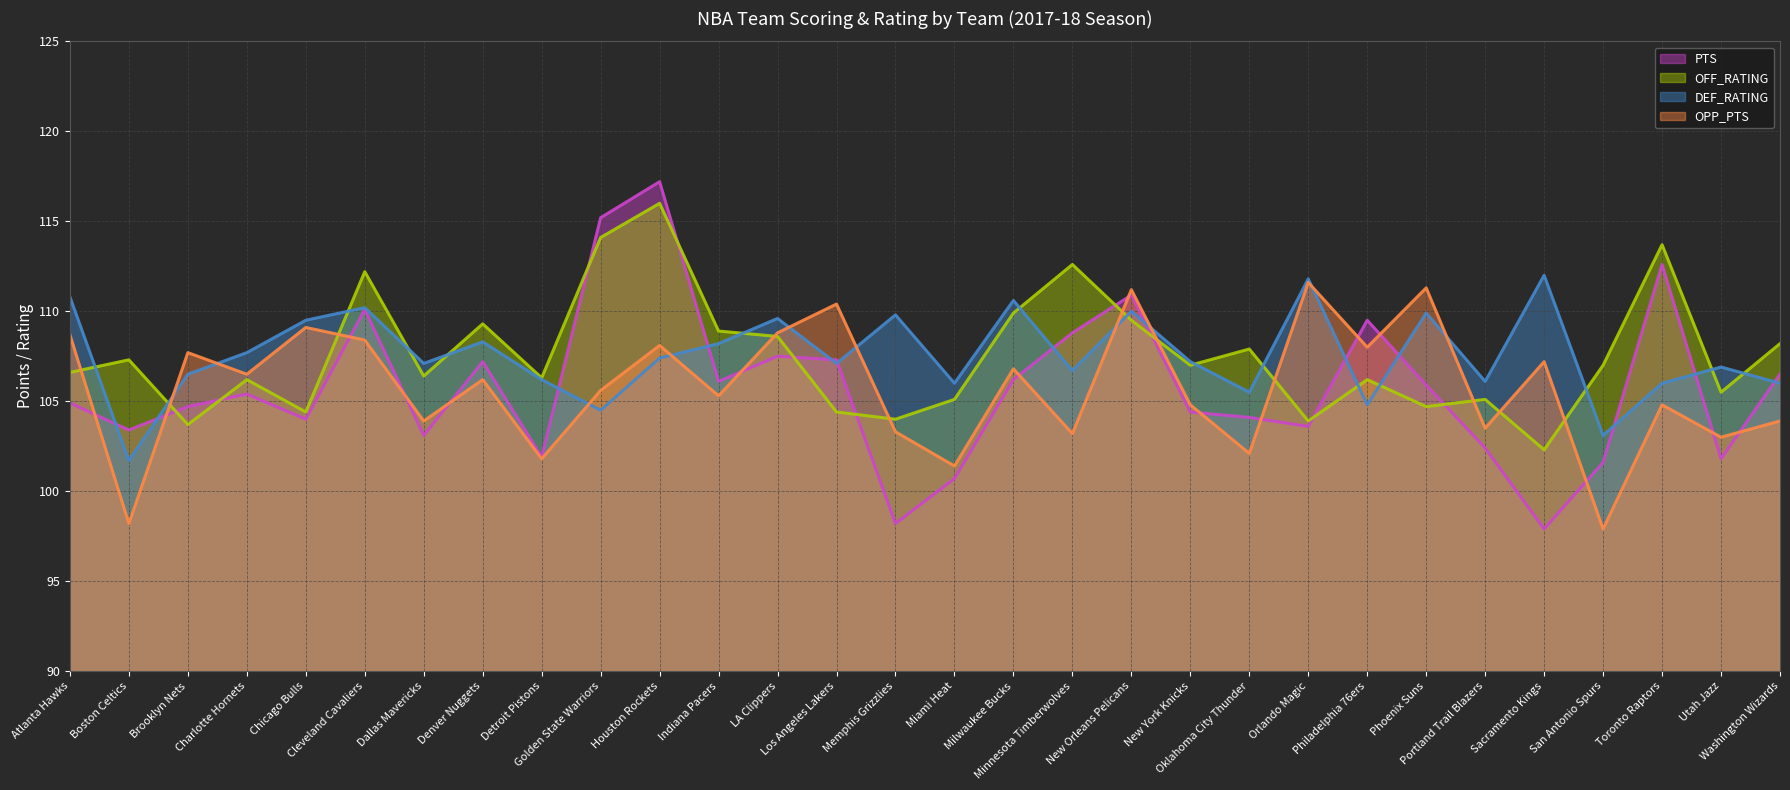

How many intersections are there between PTS (line) and OPP_PTS (line)?

15